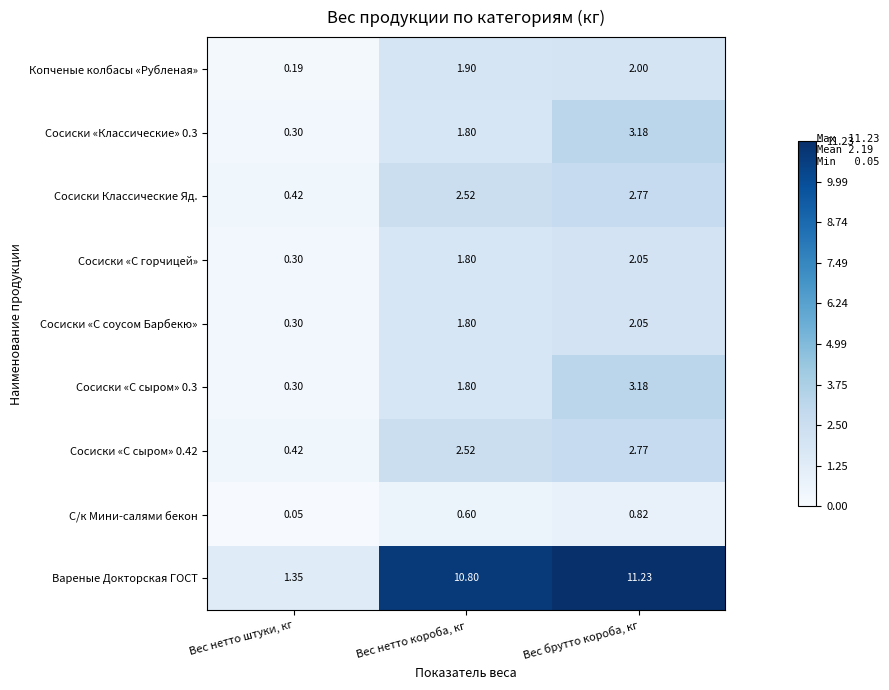

At which label does С/к Мини-салями бекон reach its peak?

Вес брутто короба, кг